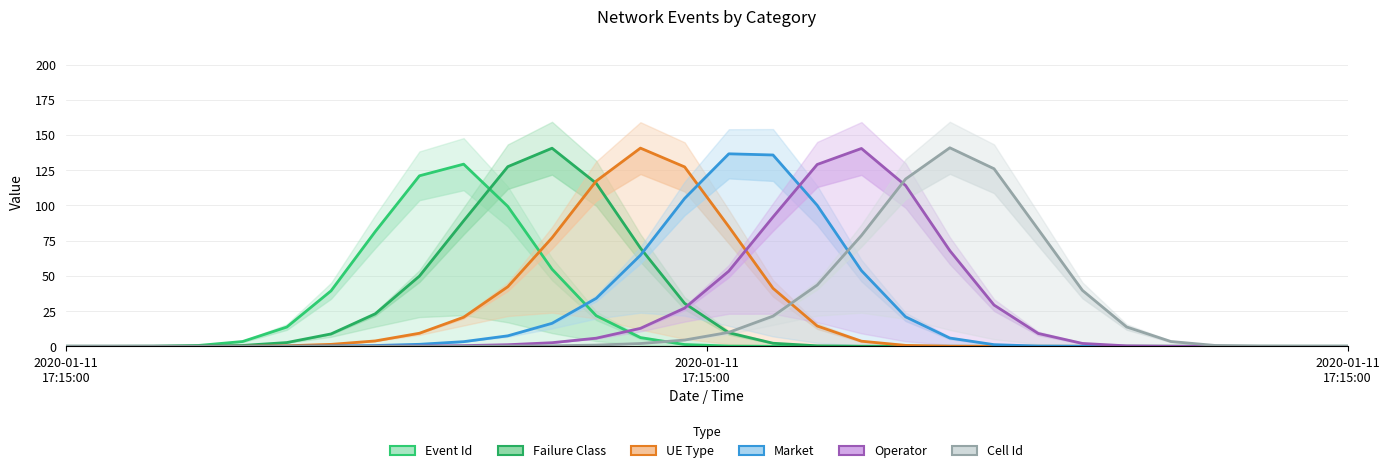

At how many categories does at least one series exceed 19?

18